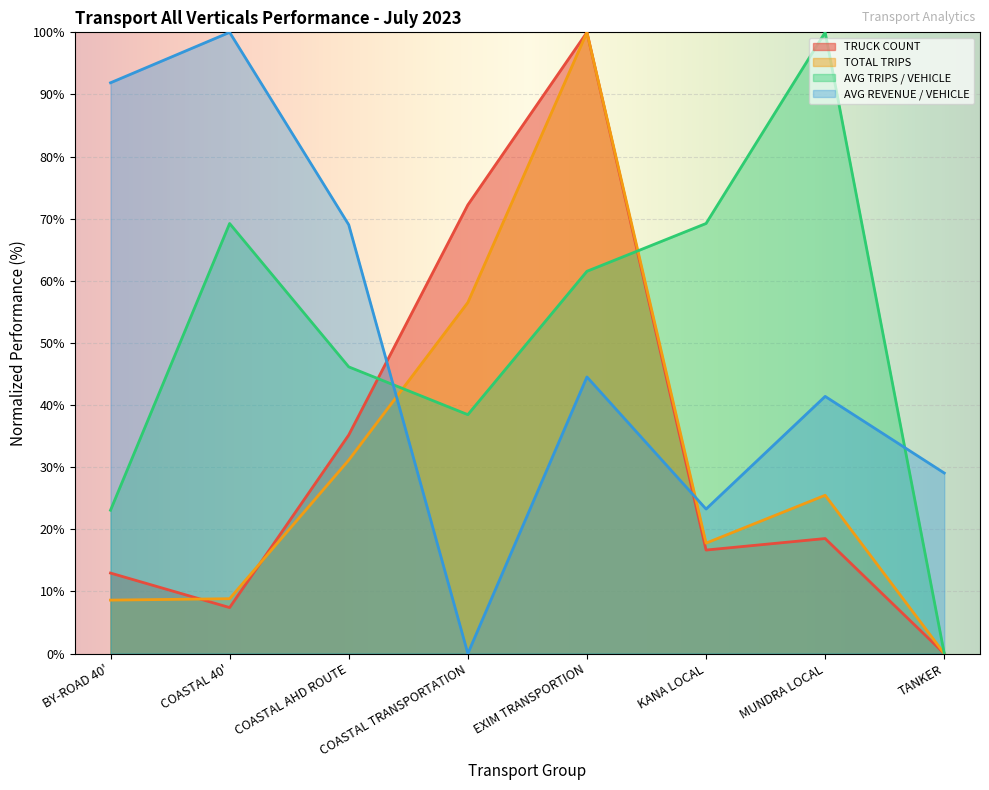

Is it true that AVG REVENUE / VEHICLE equals 170.6 at COASTAL 40'?

False